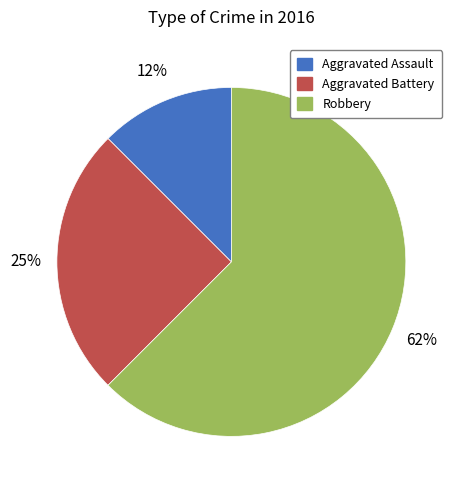

To the nearest percent, what portion does Aggravated Battery represent?

25%